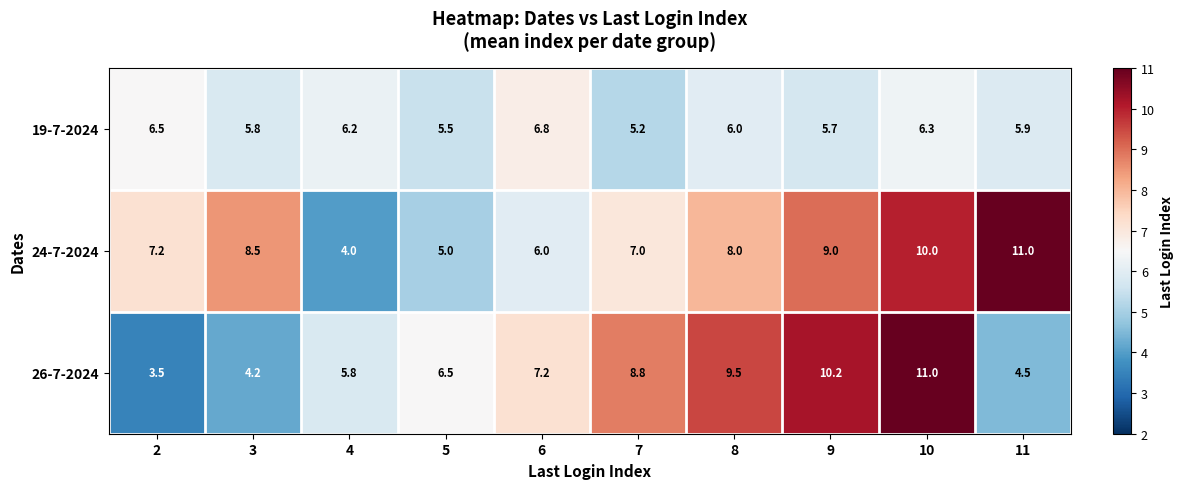

Rank the categories by 26-7-2024 value from highest to lowest.

10, 9, 8, 7, 6, 5, 4, 11, 3, 2